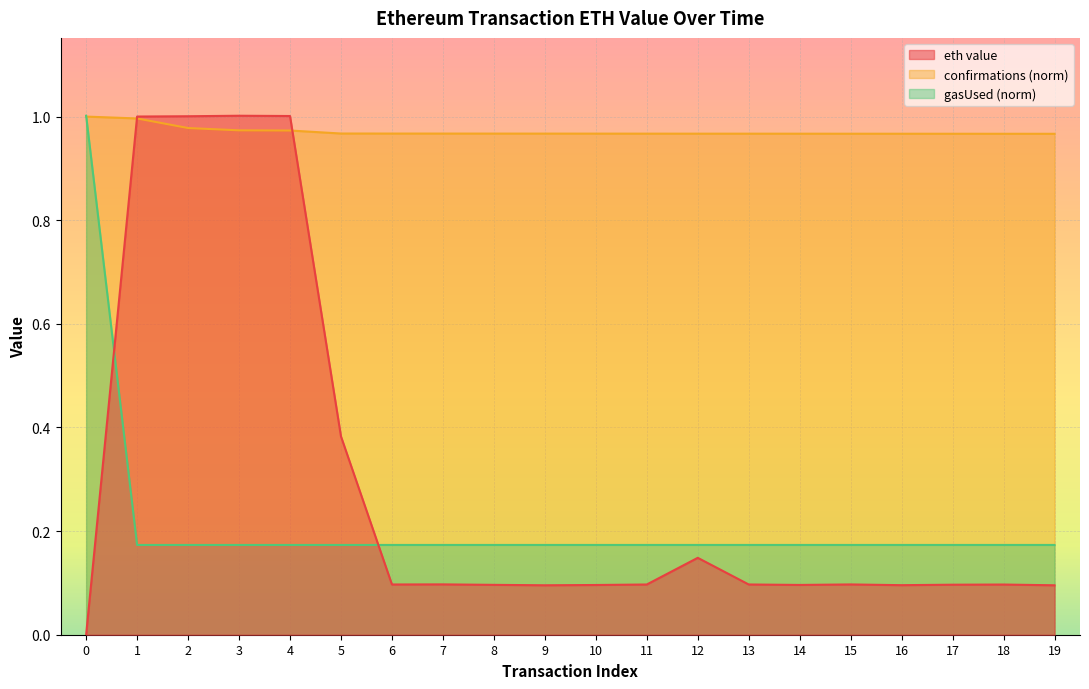

At which category does the data reach its first local peak?

3